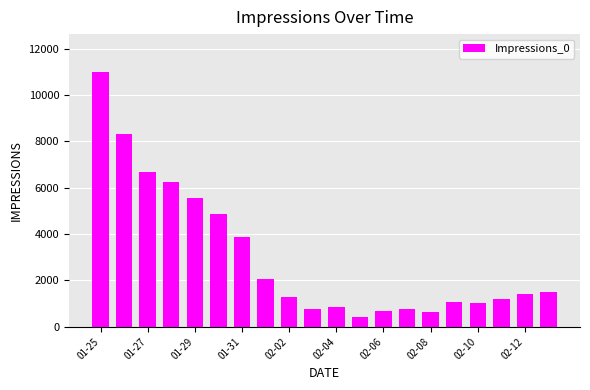

What is the average value?

3011